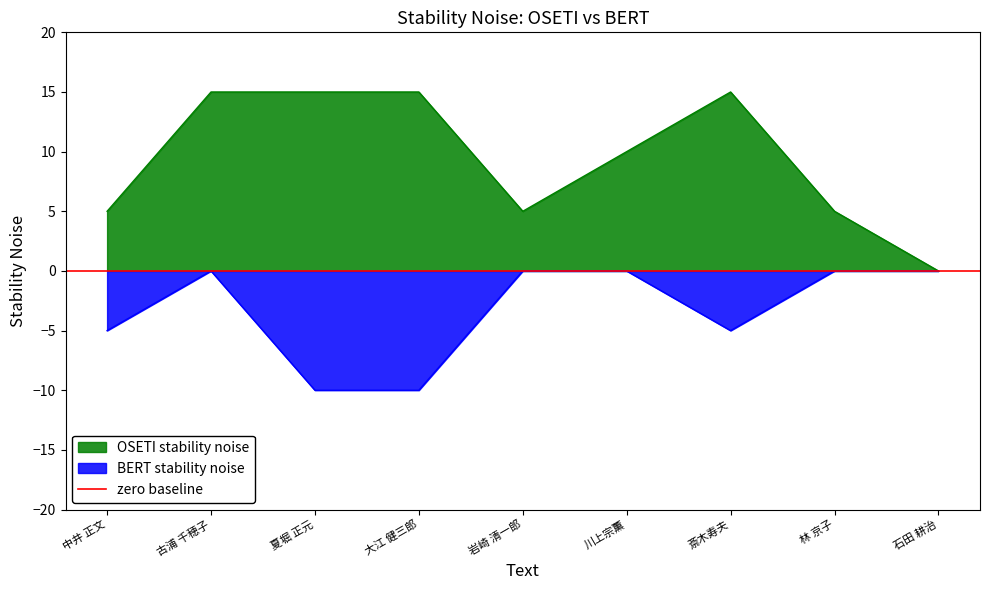

How many OSETI stability noise values are between 5 and 15?

8